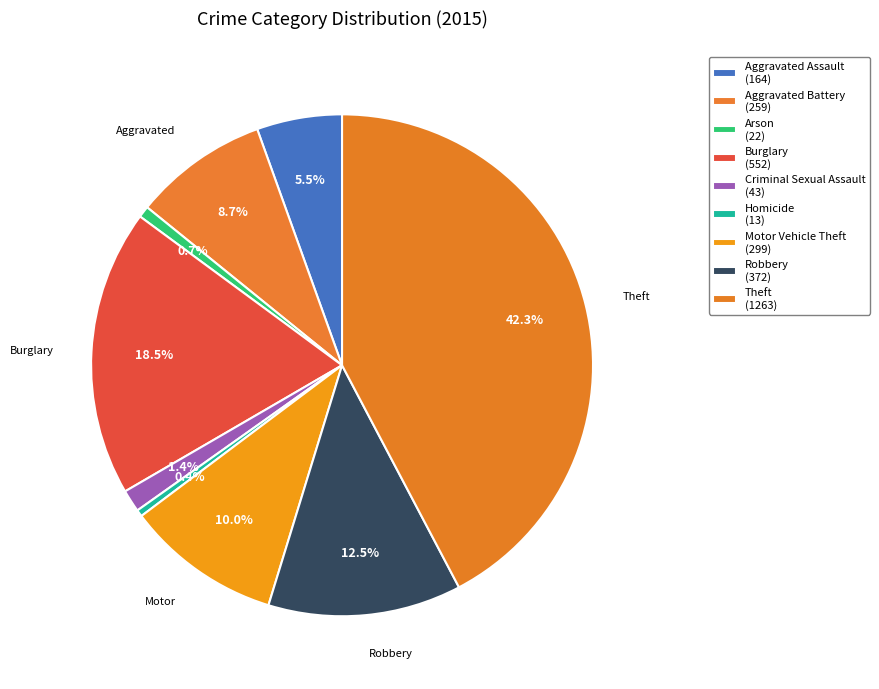

What is the change in value from Homicide to Theft?

+1250